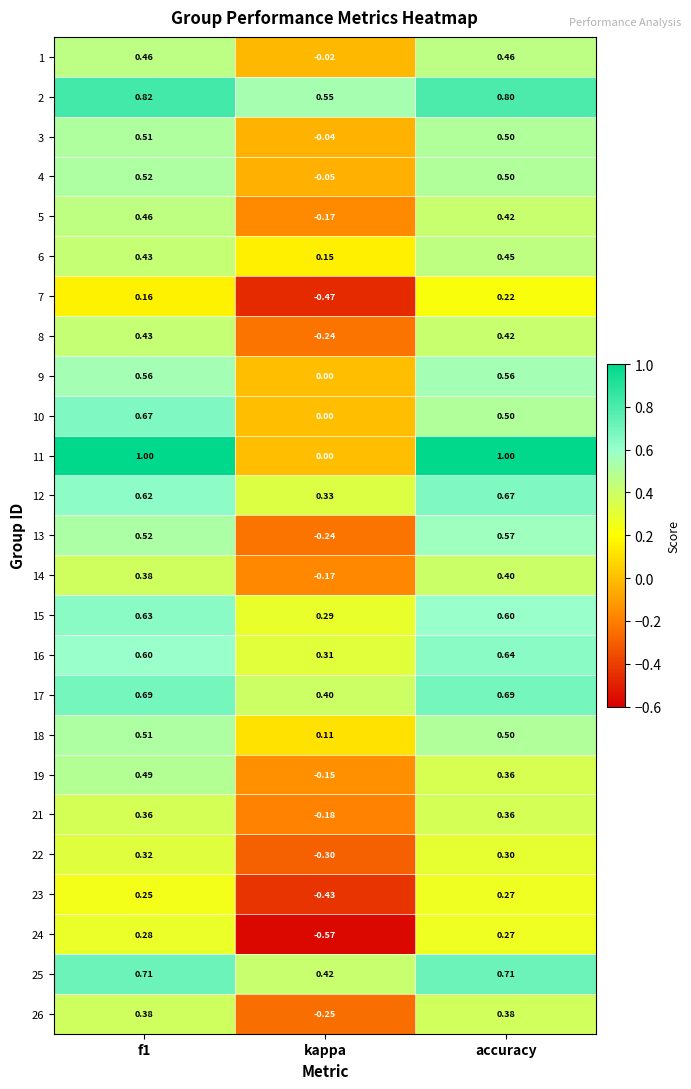

Which label corresponds to the smallest value in the chart?

kappa